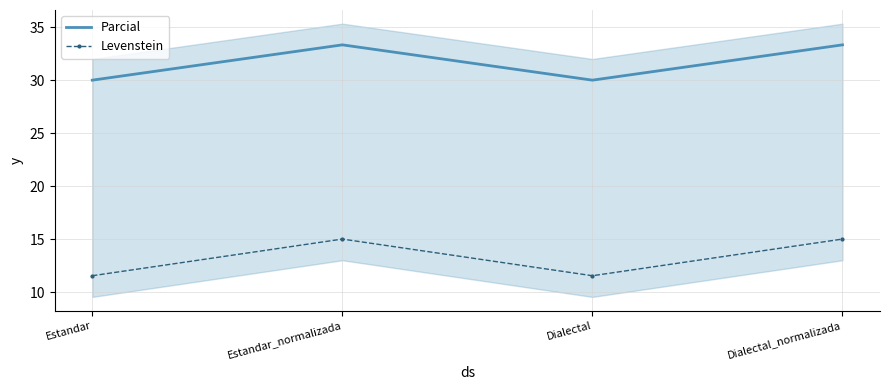

At which label does Parcial first exceed 33?

Estandar_normalizada